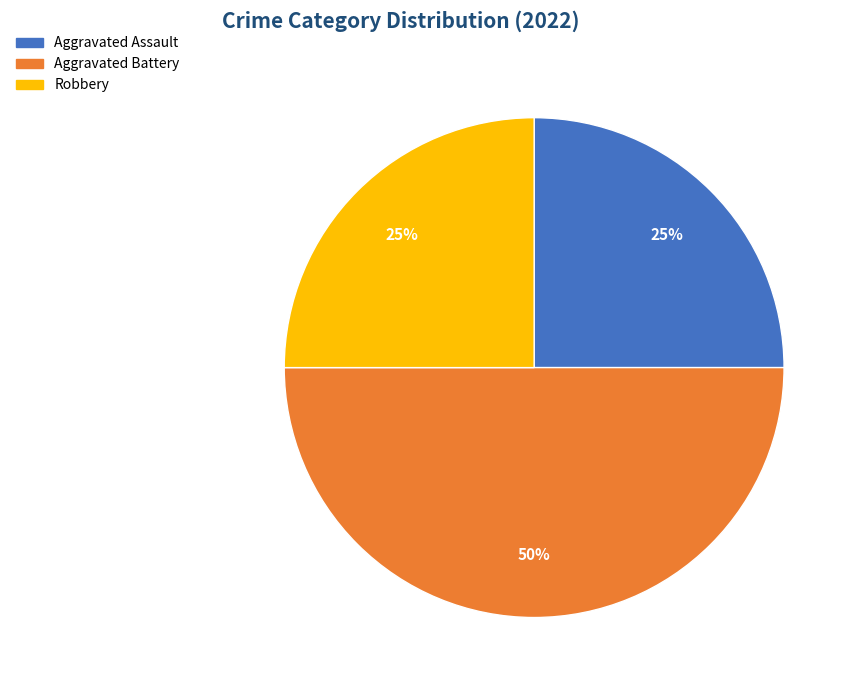

To the nearest percent, what is the average slice percentage?

33%